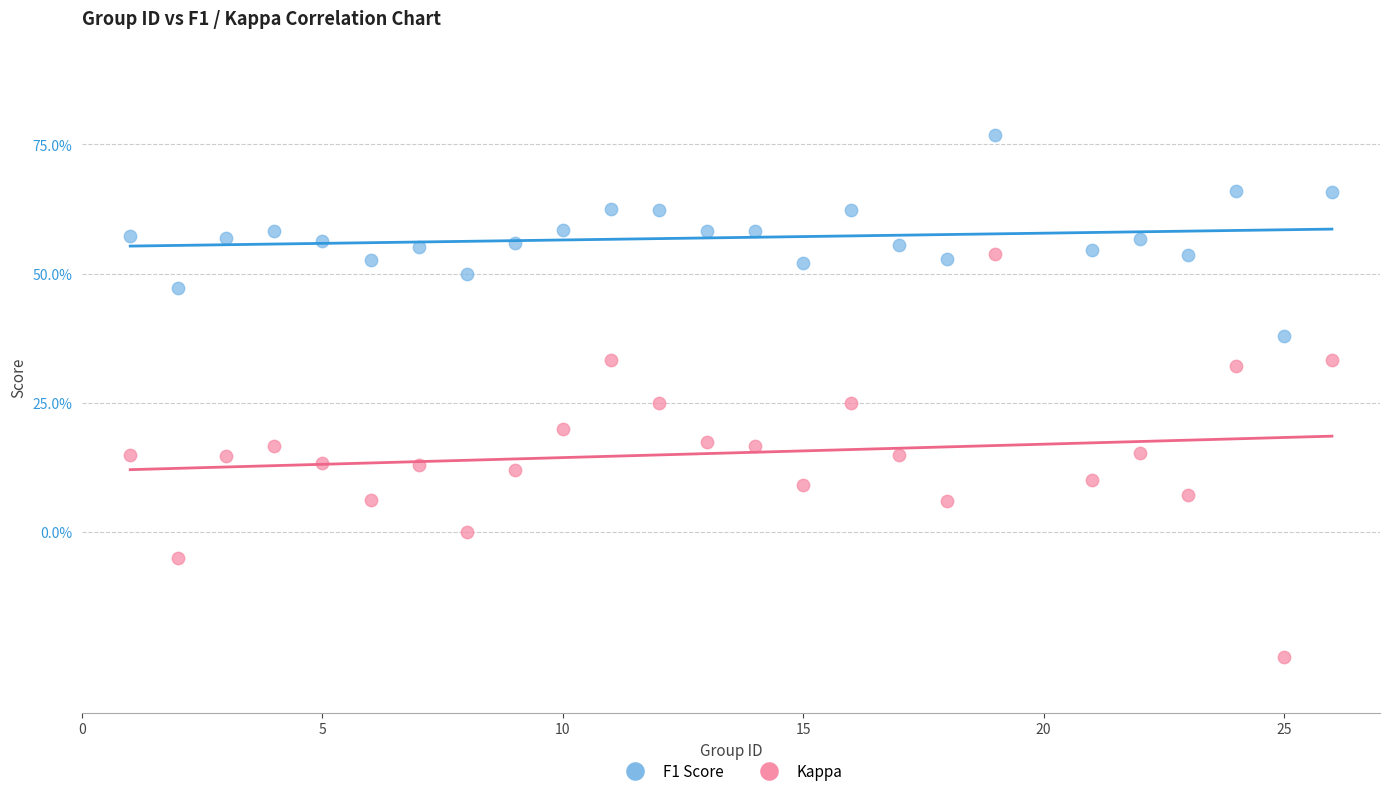

Which series has the widest spread of Y values?

Kappa